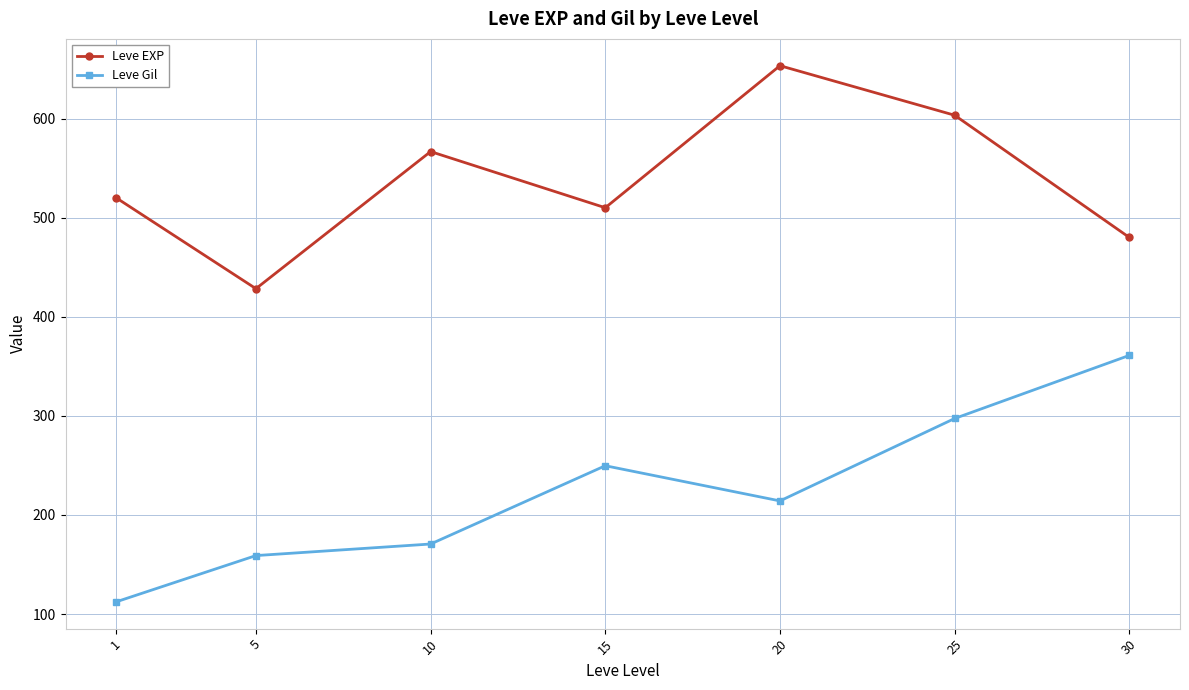

Is it true that Leve Gil equals 389.5 at 15?

False